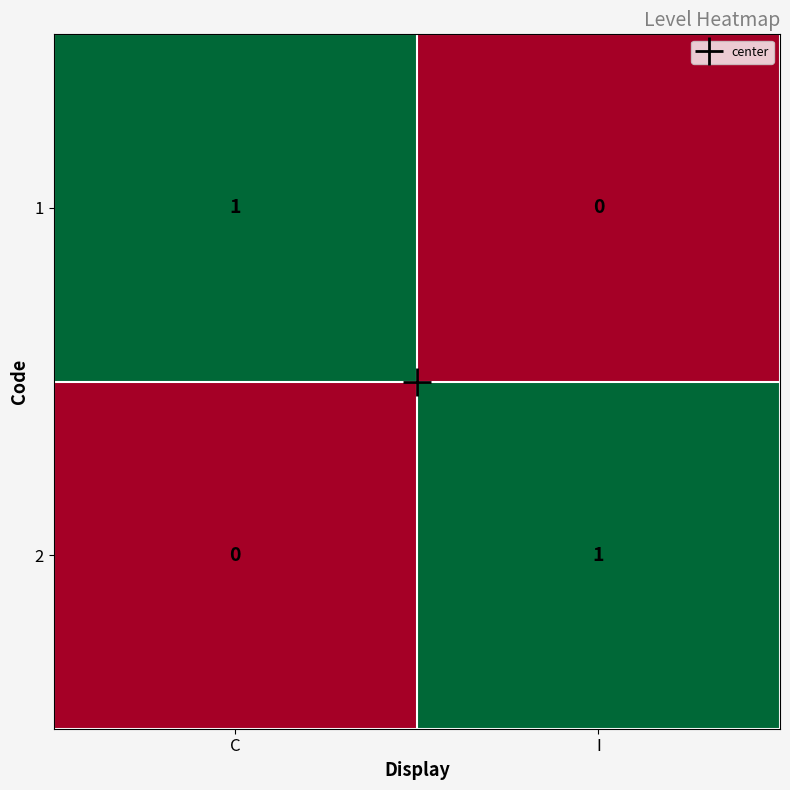

At C, list the series in order from largest to smallest.

1, 2